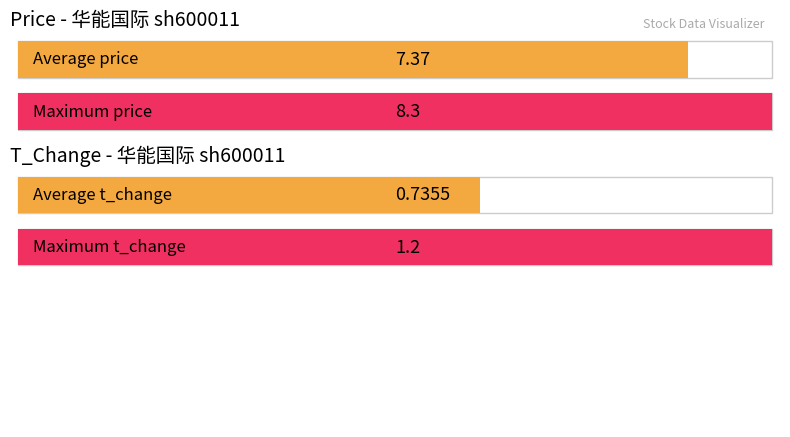

What are all the series names shown in the legend?

price, t_change